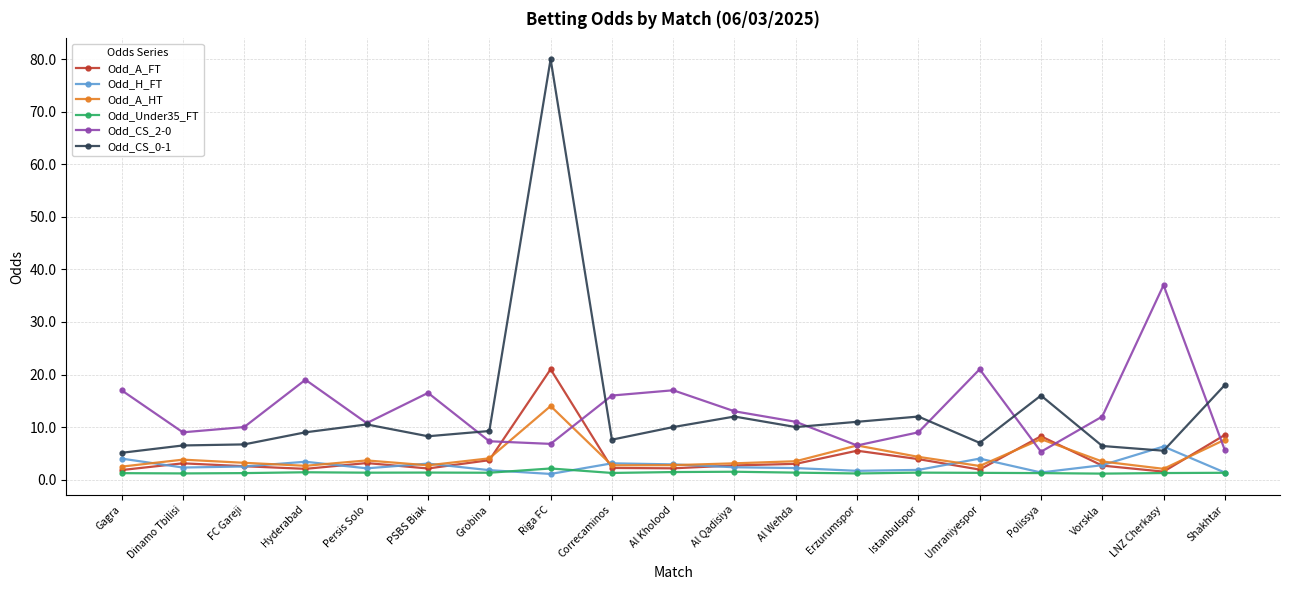

What is the minimum value for Odd_Under35_FT?

1.1